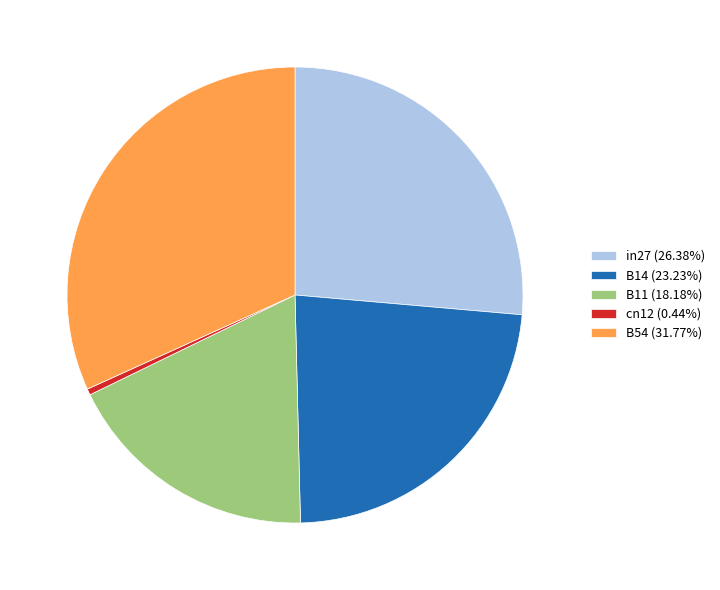

Count the number of slices in the pie.

5